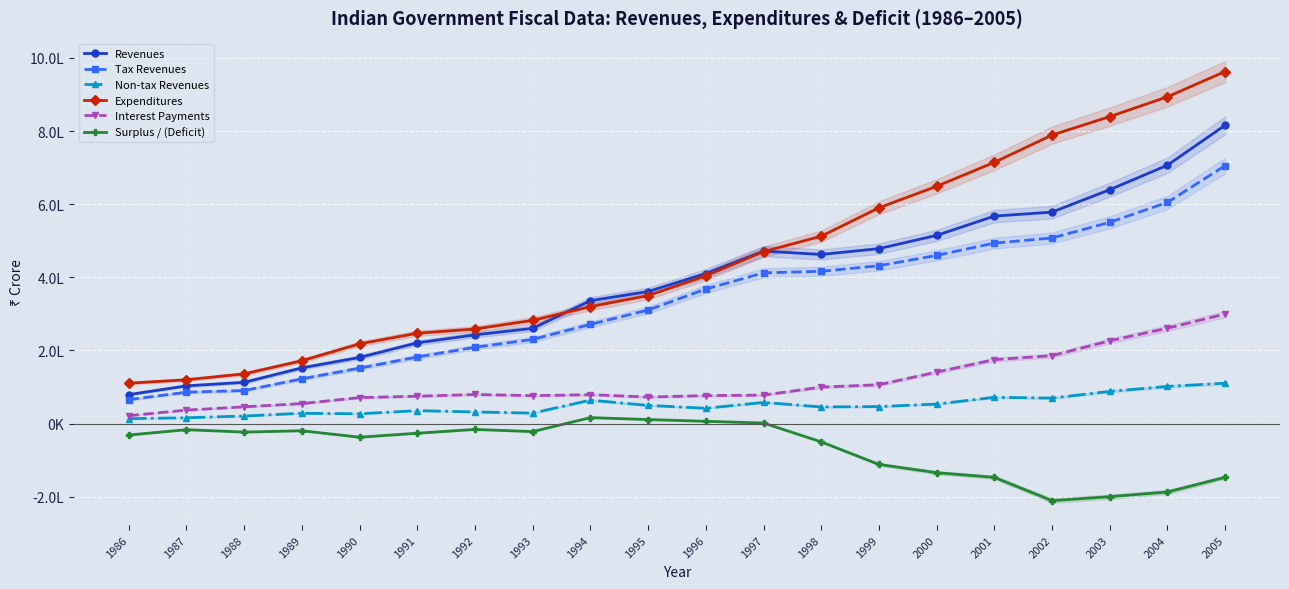

Which label corresponds to the largest value in the chart?

2005